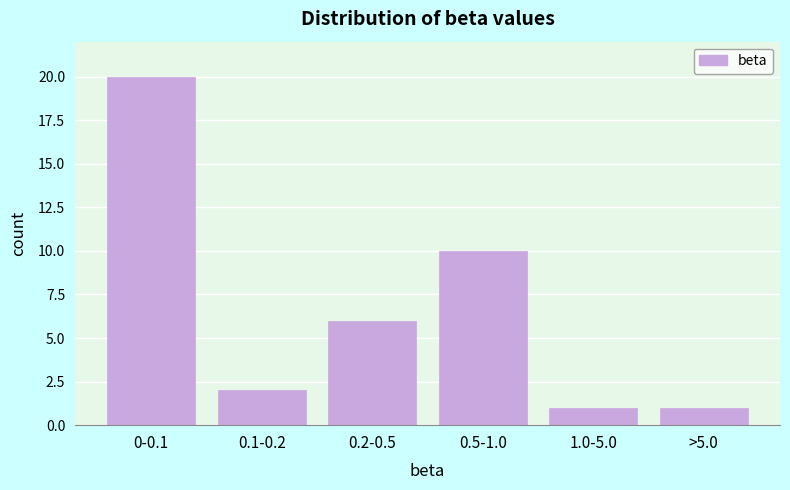

Reading left to right, what are all the values shown in this chart?

20	2	6	10	1	1